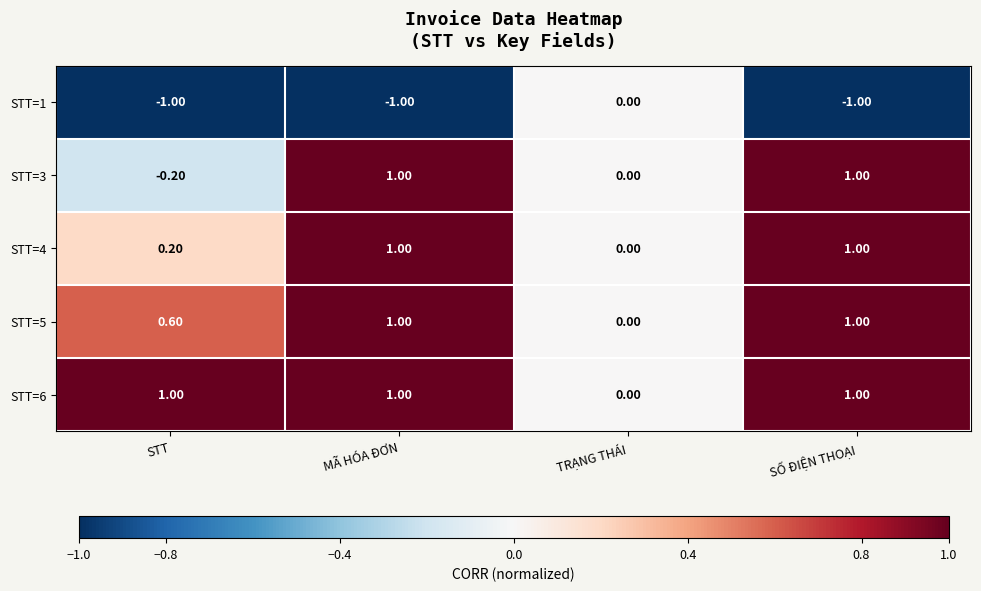

At STT, list the series in order from smallest to largest.

STT=1, STT=3, STT=4, STT=5, STT=6